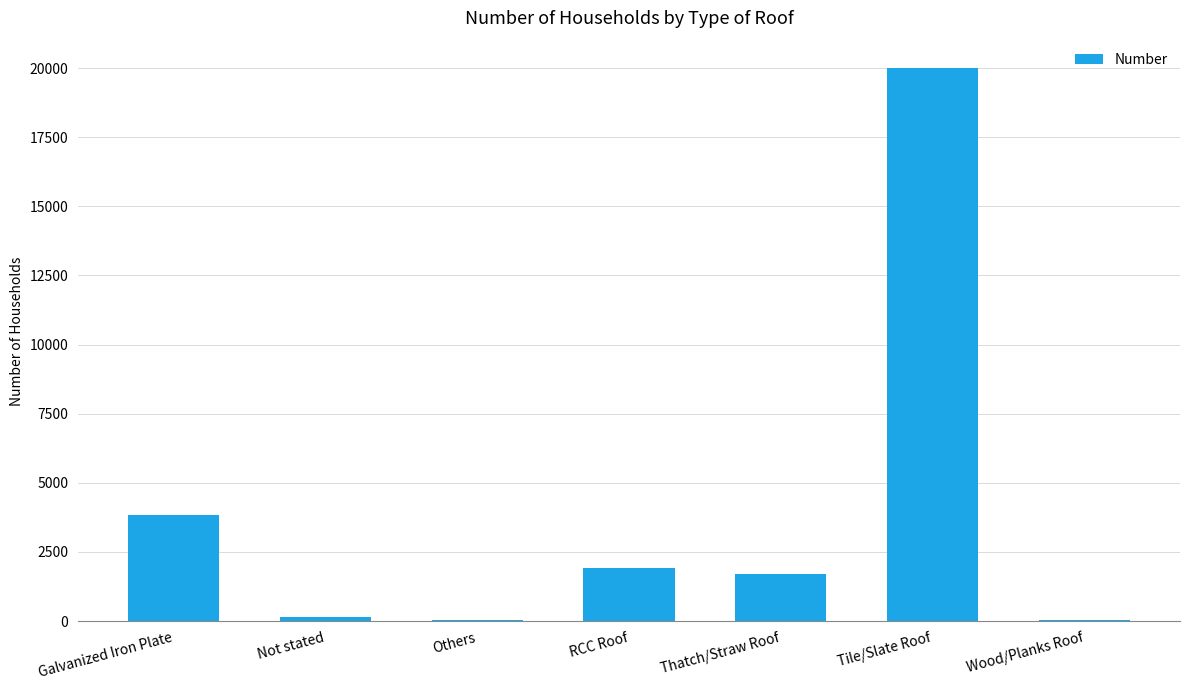

What is the change in value from Galvanized Iron Plate to Thatch/Straw Roof?

-2139